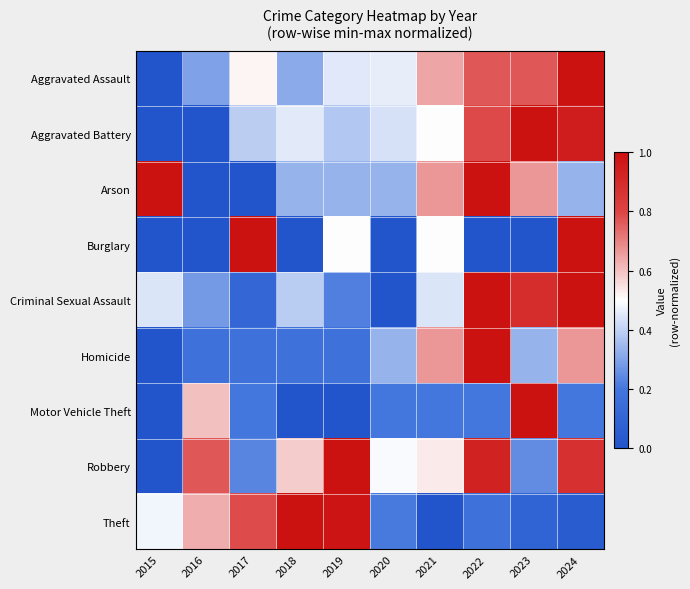

At which category is the sum across all series the highest?

2024